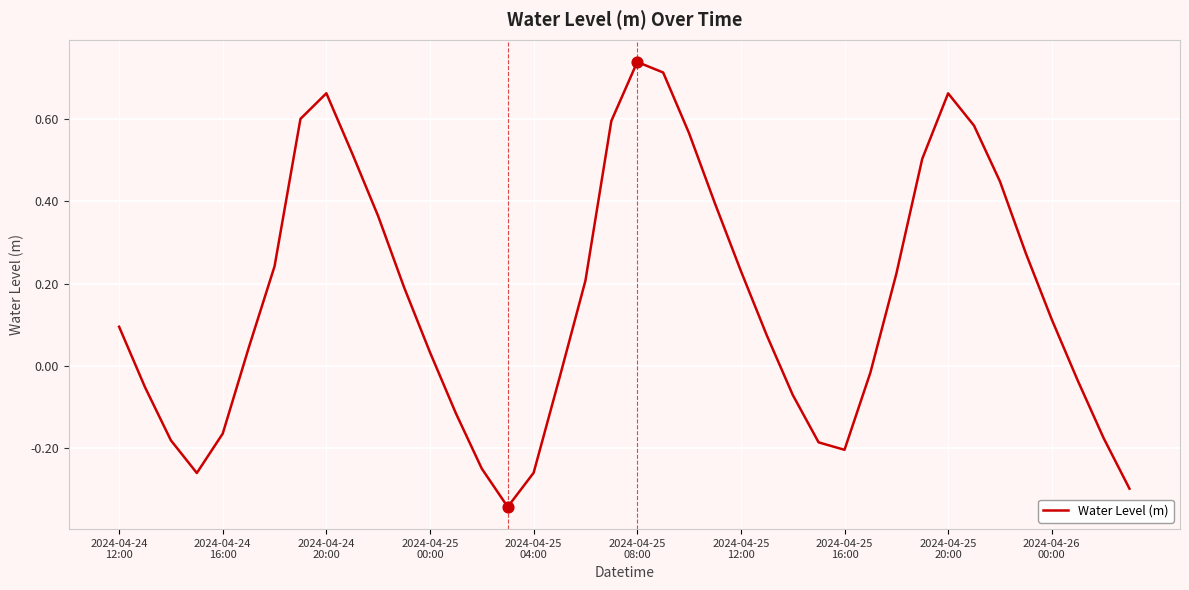

What is the difference between the maximum and minimum values?

1.1